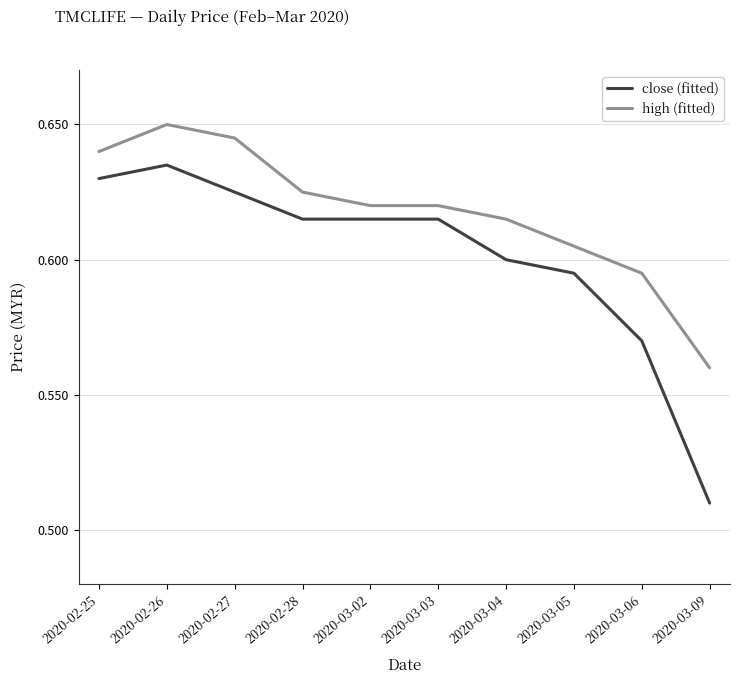

Is the value of close (fitted) at 2020-03-04 greater than the value of high (fitted) at 2020-02-26?

No